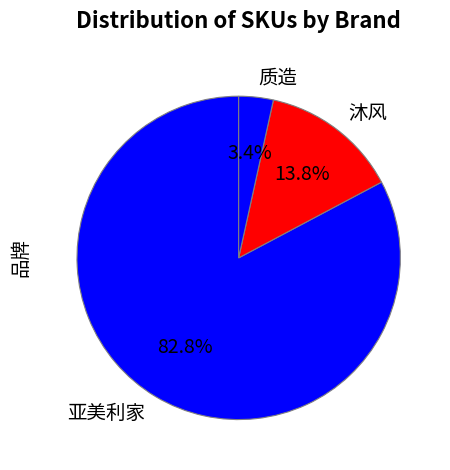

How many segments does this pie chart have?

3